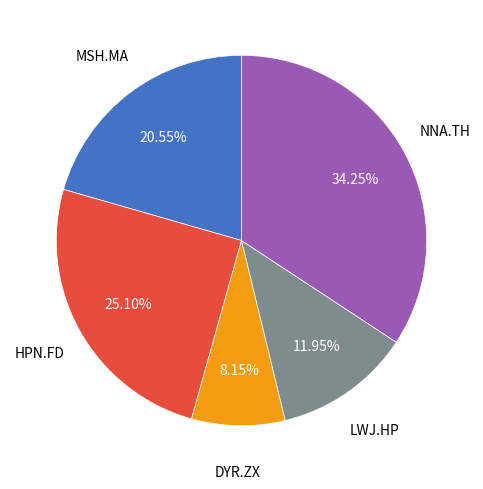

How many slices are in this pie chart?

5